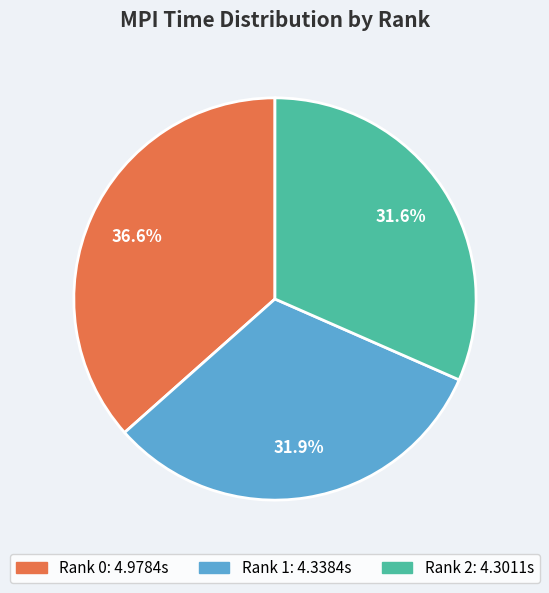

Count the number of slices in the pie.

3